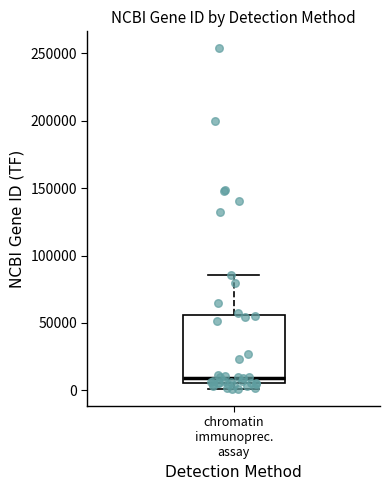

Where is the lower edge of the box for chromatin immunoprec. assay on the y-axis? The values are not printed on the chart, so give them approximately, as read against the axis.

5000